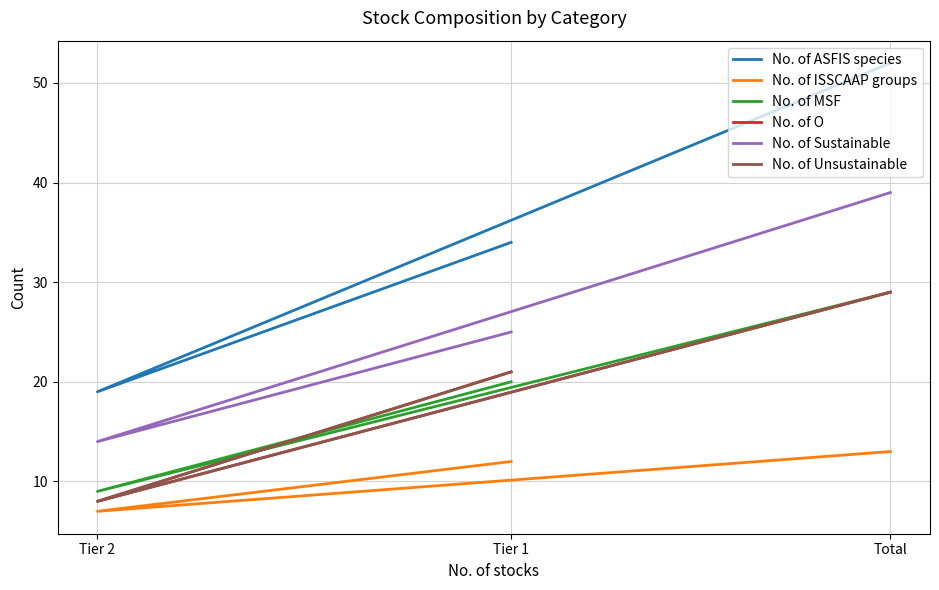

Rank the categories by No. of MSF value from highest to lowest.

Total, Tier 1, Tier 2